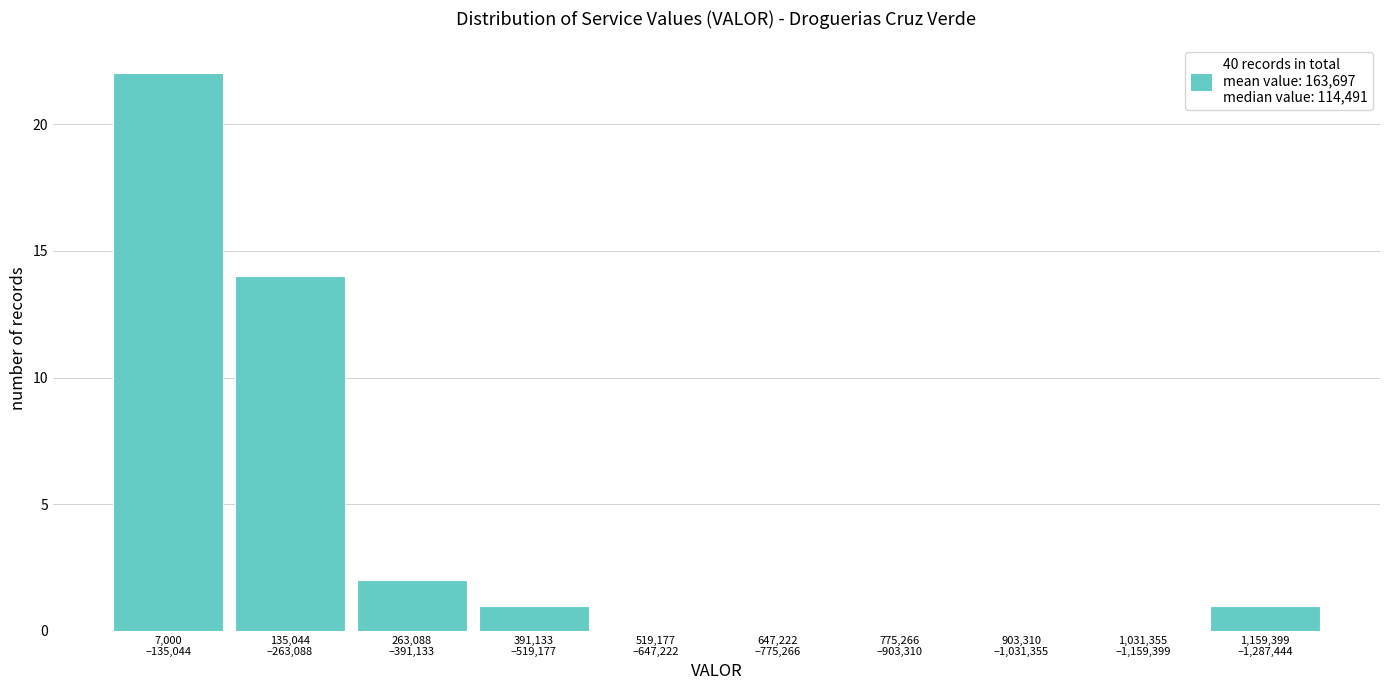

What is the sum of all values?

40